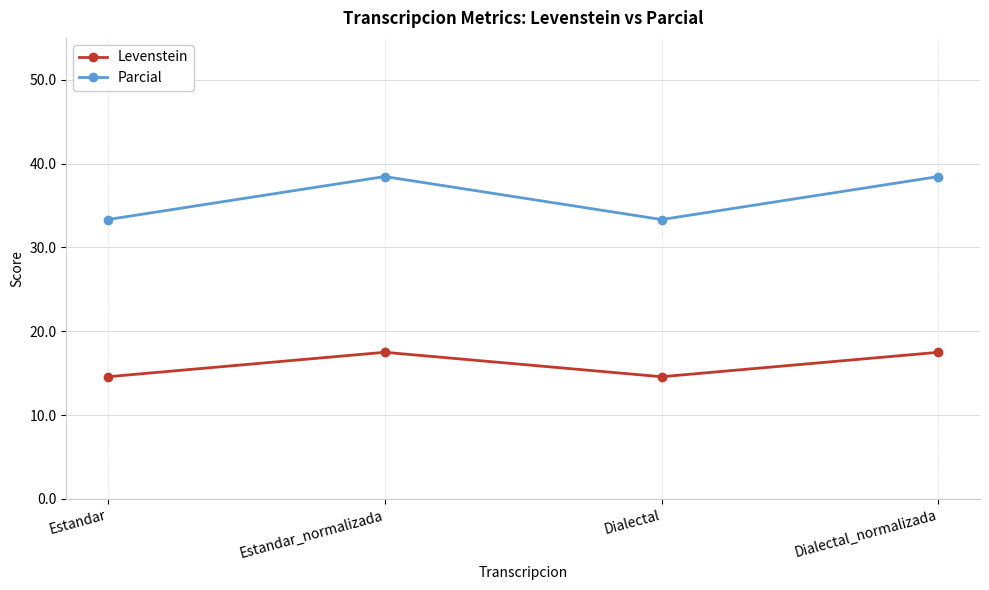

Is it true that Parcial equals 33.3 at Estandar?

True